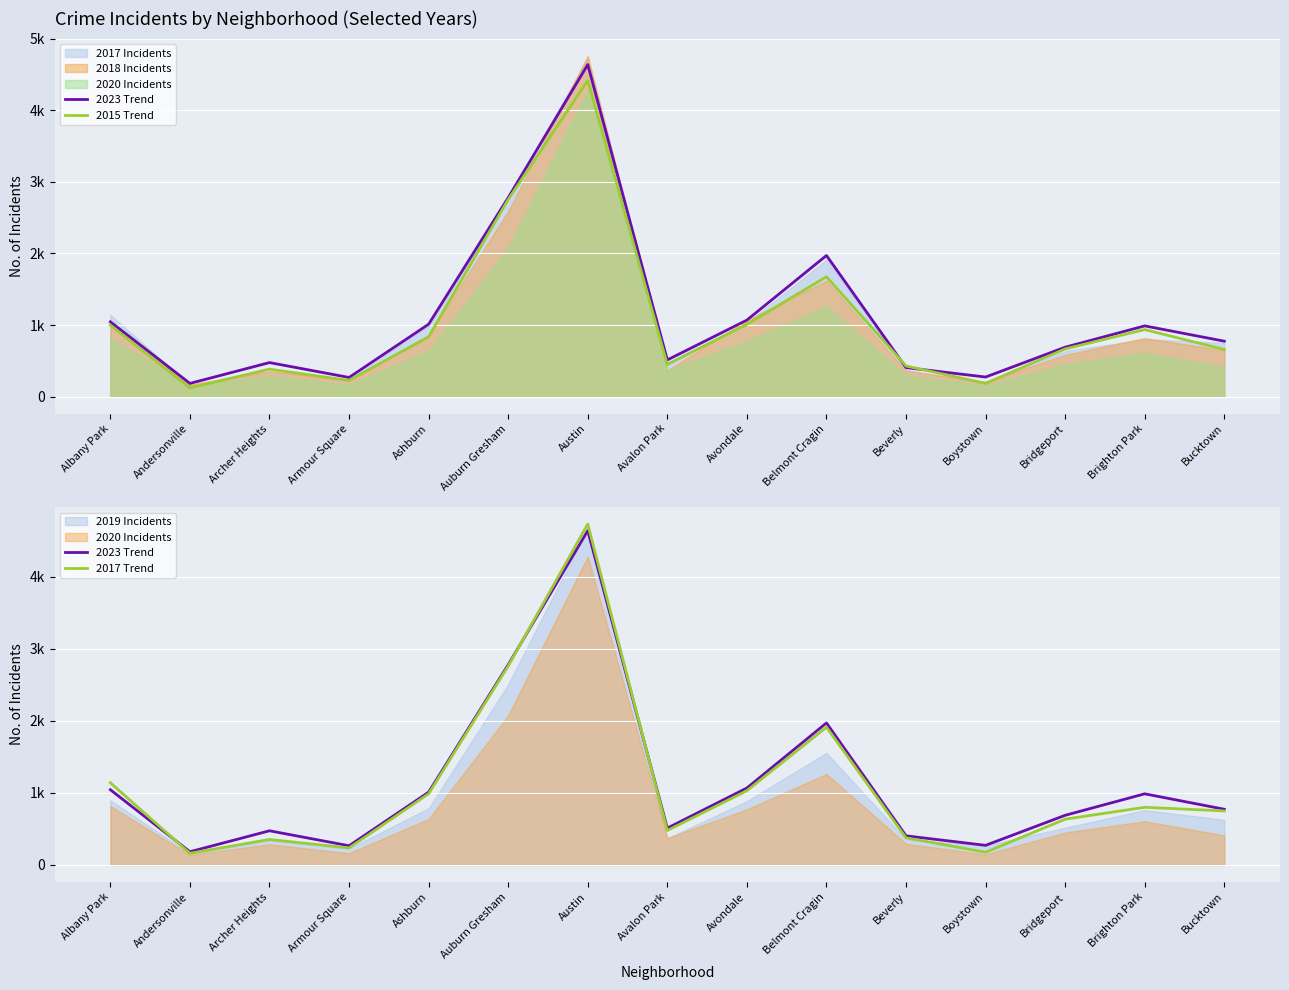

At how many categories does at least one series exceed 2810?

1